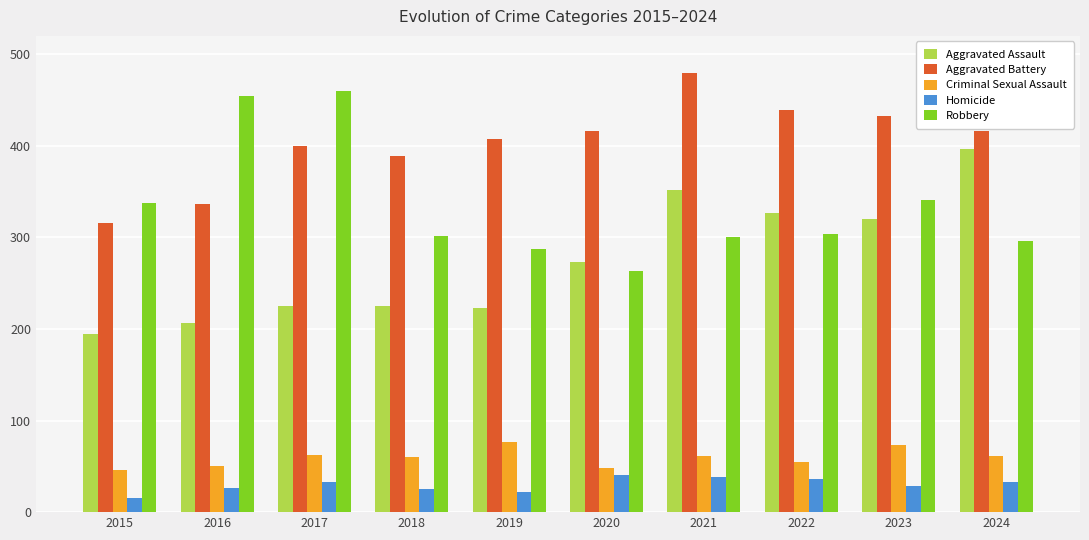

What value does the Homicide series have at 2023?

28